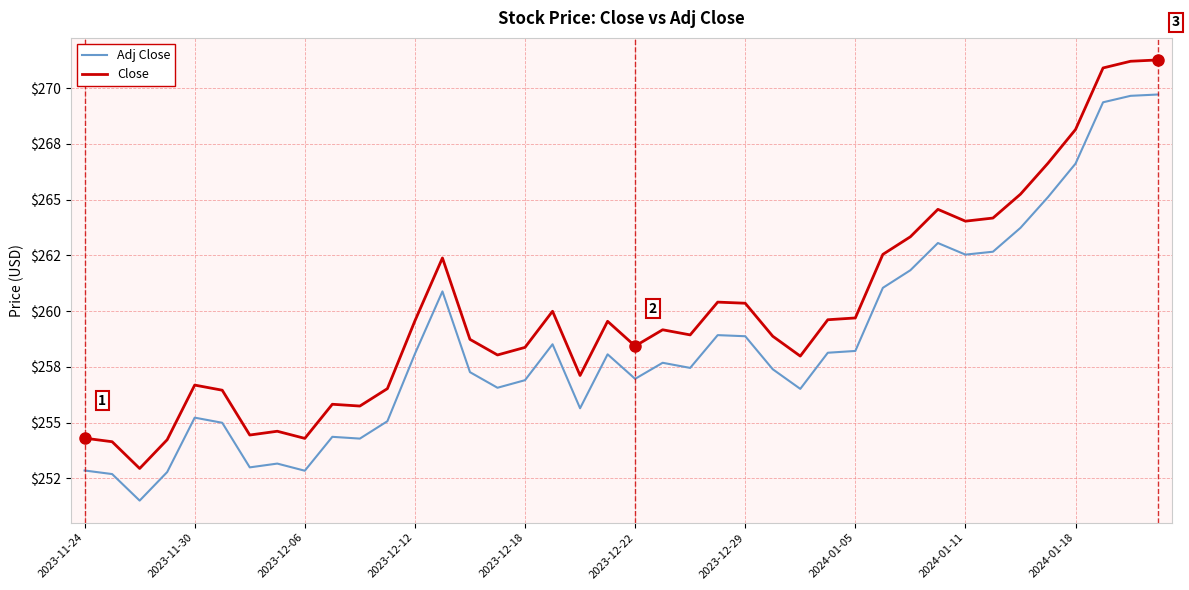

What are all the series names shown in the legend?

Adj Close, Close